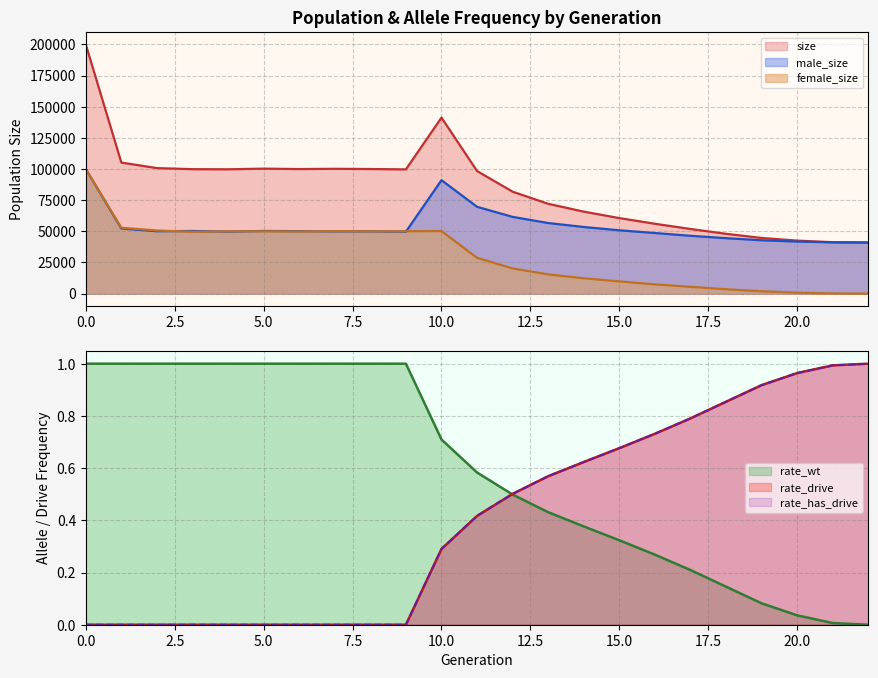

What is the difference between the second highest and second lowest values in the size series?

99959